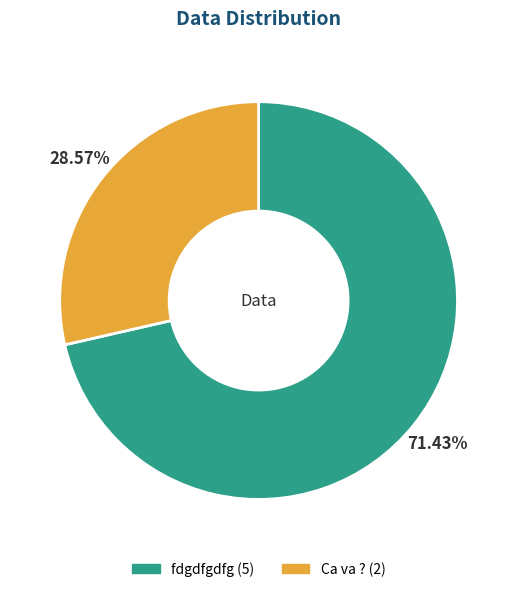

What is the ratio of the value at fdgdfgdfg to the value at Ca va ??

2.5